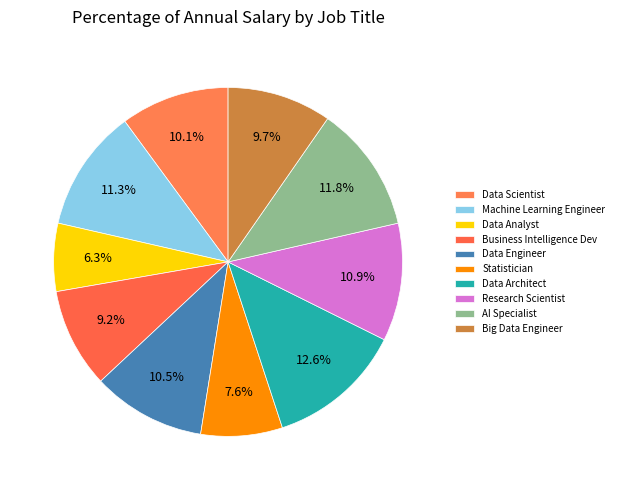

To the nearest percent, what is the combined percentage of AI Specialist and Data Scientist?

22%